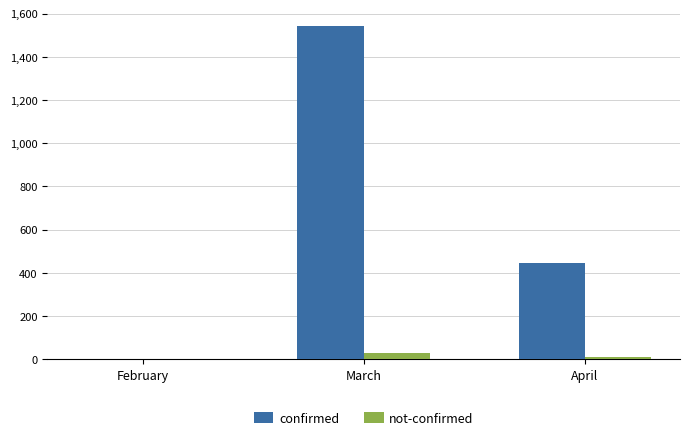

At which category is the sum across all series the highest?

March